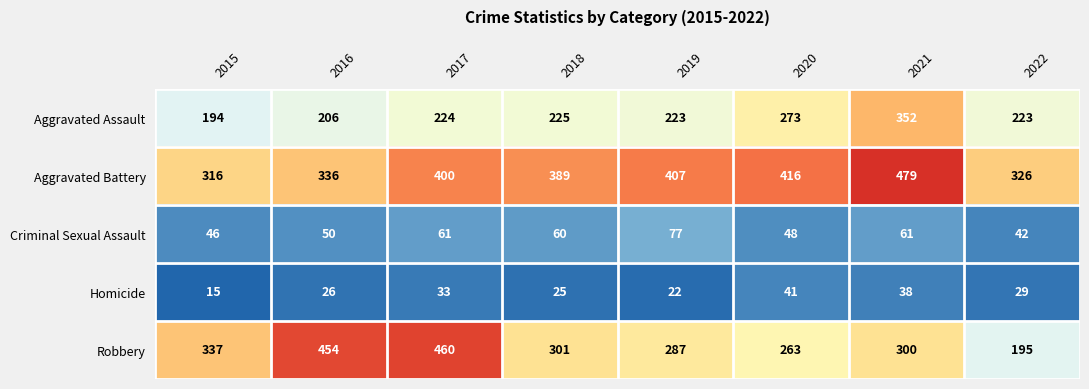

Read the Robbery value at 2018, to the nearest 50.

300